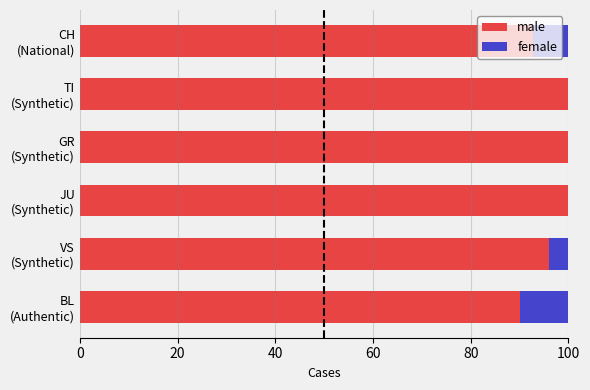

At how many categories does at least one series exceed 84?

6